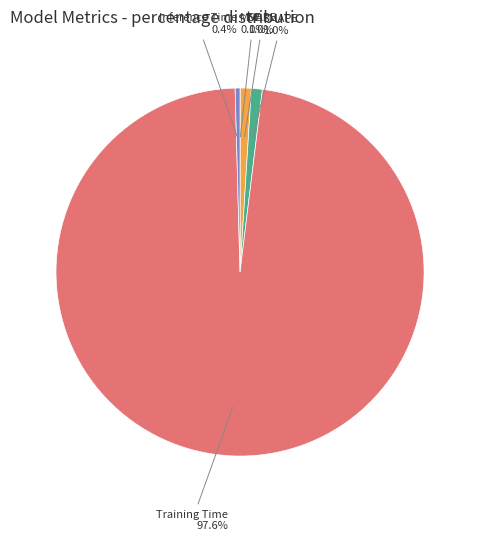

Is there a majority slice in this chart?

Yes